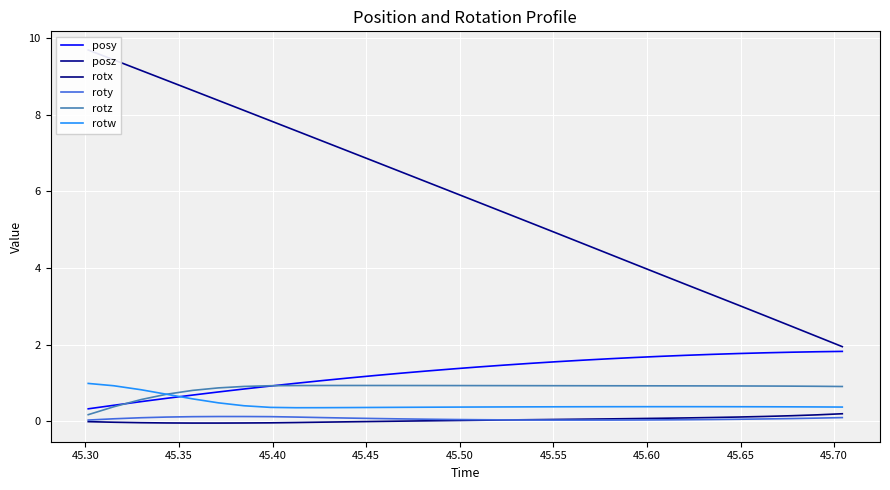

True or false: roty and posy cross at least once.

False